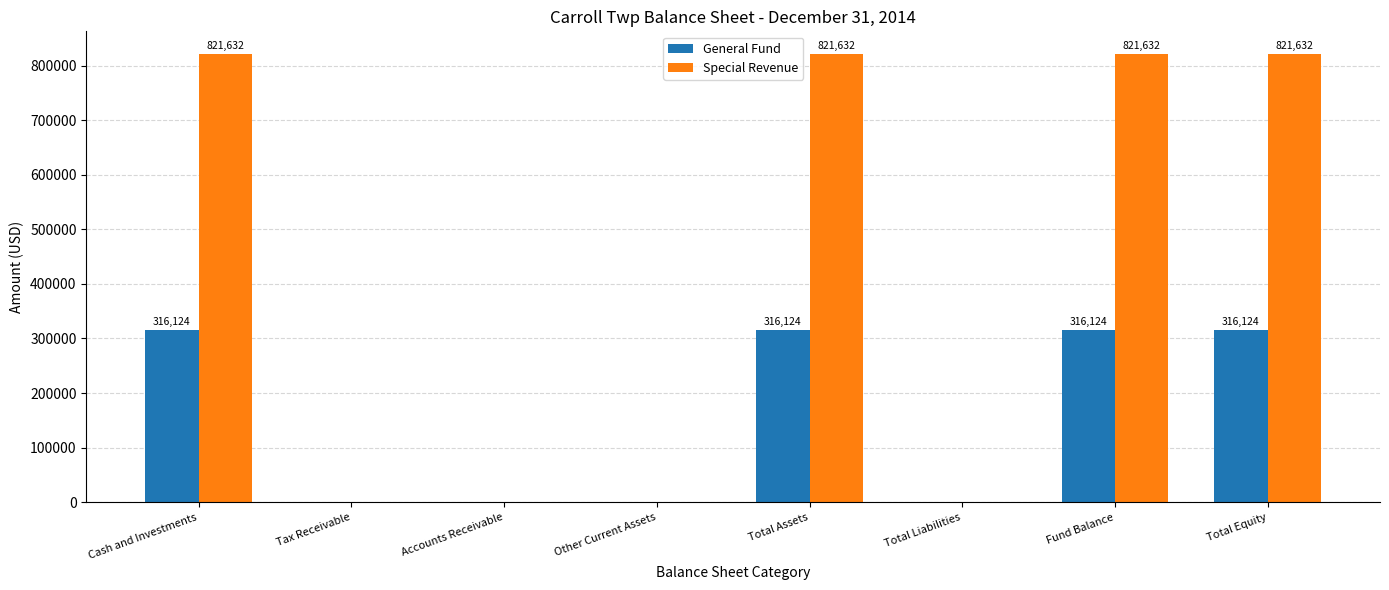

Reading left to right, list all the values displayed in this chart.

General Fund: Cash and Investments=316124	Tax Receivable=0	Accounts Receivable=0	Other Current Assets=0	Total Assets=316124	Total Liabilities=0	Fund Balance=316124	Total Equity=316124
Special Revenue: Cash and Investments=821632	Tax Receivable=0	Accounts Receivable=0	Other Current Assets=0	Total Assets=821632	Total Liabilities=0	Fund Balance=821632	Total Equity=821632